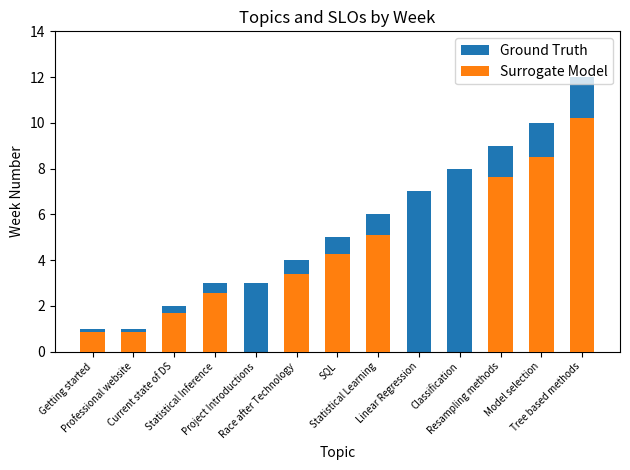

Reading right to left, transcribe all the data shown in this chart.

Ground Truth: Tree based methods=12.0	Model selection=10.0	Resampling methods=9.0	Classification=8.0	Linear Regression=7.0	Statistical Learning=6.0	SQL=5.0	Race after Technology=4.0	Project Introductions=3.0	Statistical Inference=3.0	Current state of DS=2.0	Professional website=1.0	Getting started=1.0
Surrogate Model: Tree based methods=10.2	Model selection=8.5	Resampling methods=7.6	Classification=0.0	Linear Regression=0.0	Statistical Learning=5.1	SQL=4.2	Race after Technology=3.4	Project Introductions=0.0	Statistical Inference=2.5	Current state of DS=1.7	Professional website=0.8	Getting started=0.8